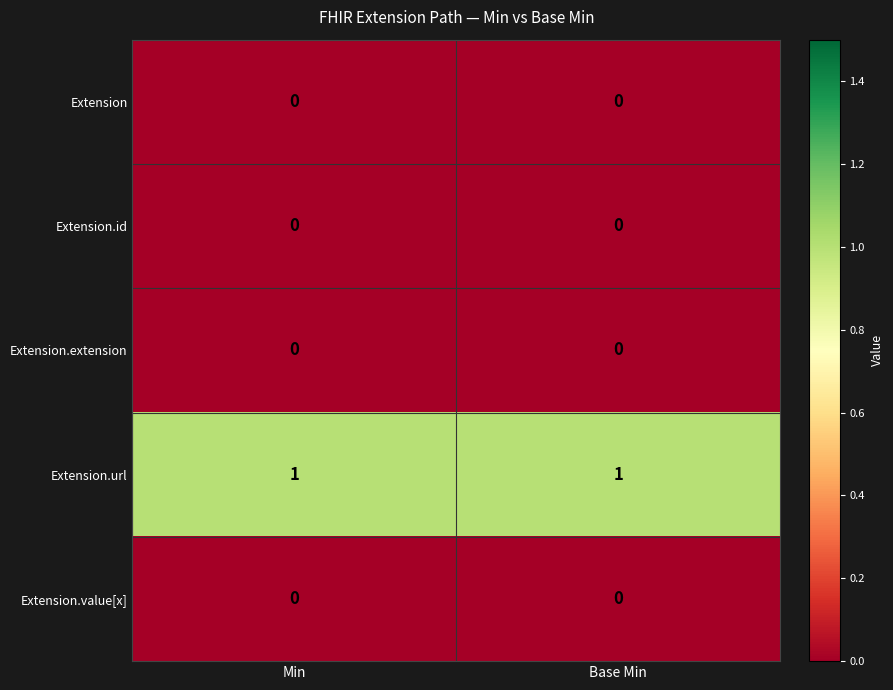

Reading left to right, extract all data points from this chart.

Extension: 0	0
Extension.id: 0	0
Extension.extension: 0	0
Extension.url: 1	1
Extension.value[x]: 0	0